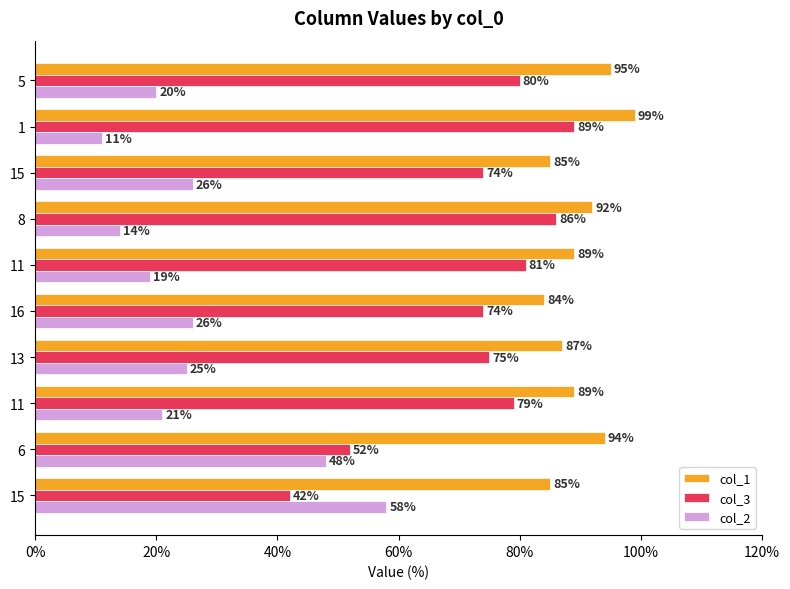

How many values in the col_3 series are below 79?

5